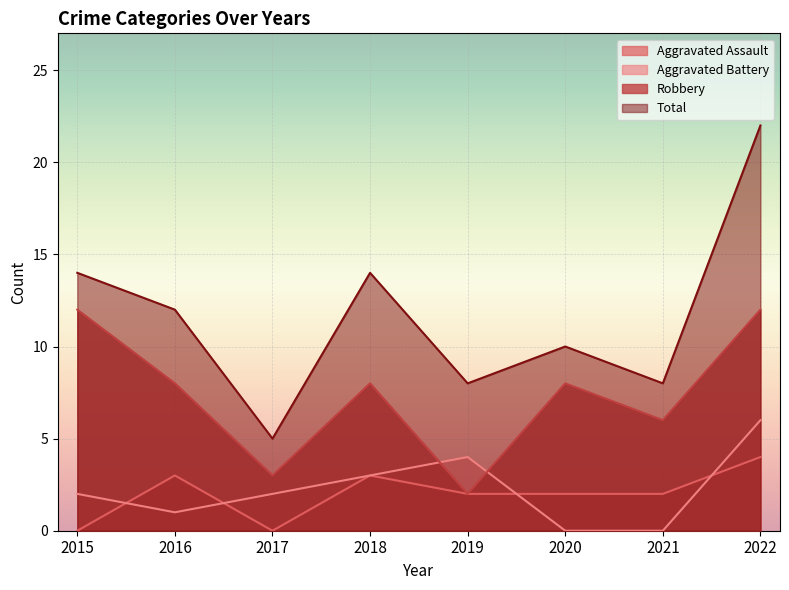

What is the value of the Total point at the 6th from the left?

10